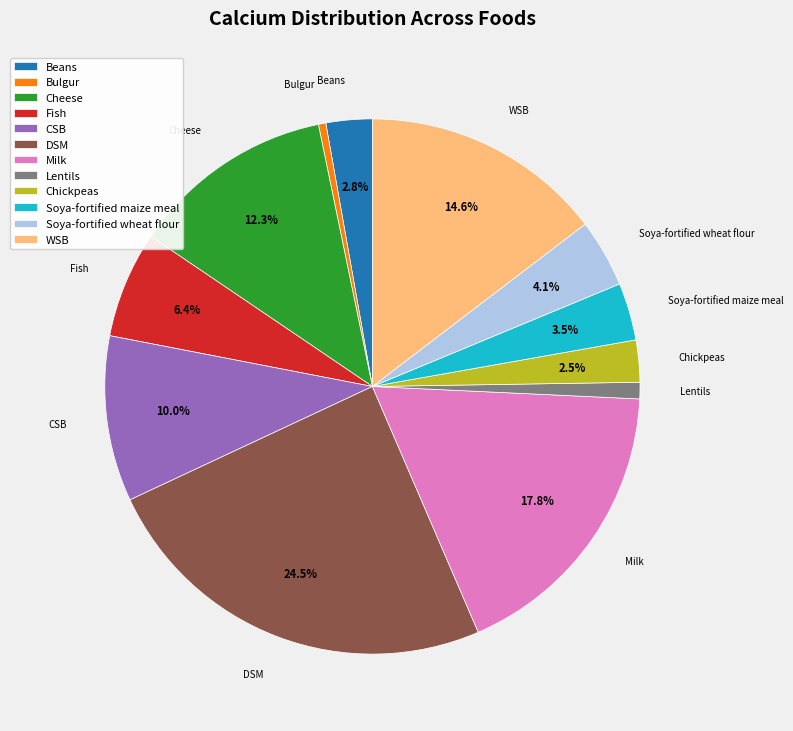

How many segments does this pie chart have?

12